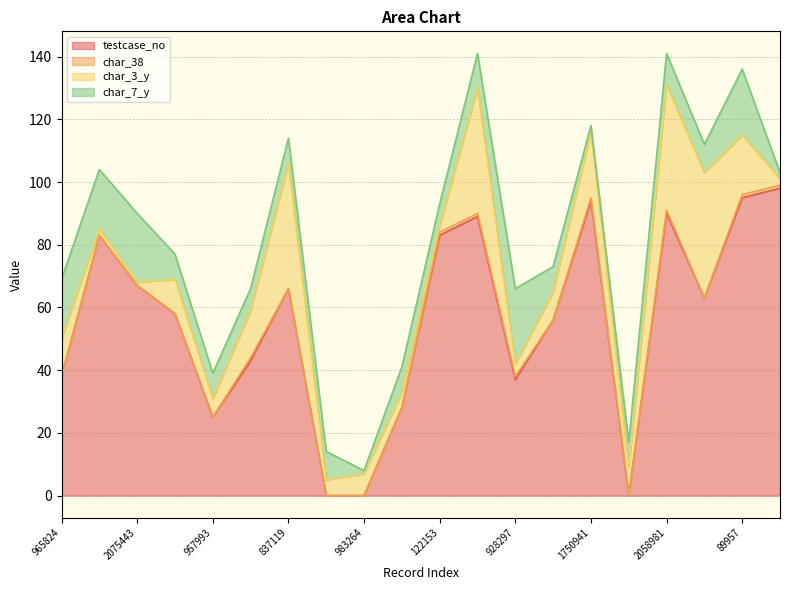

Where do testcase_no and char_7_y first cross each other?

837119 and 986186